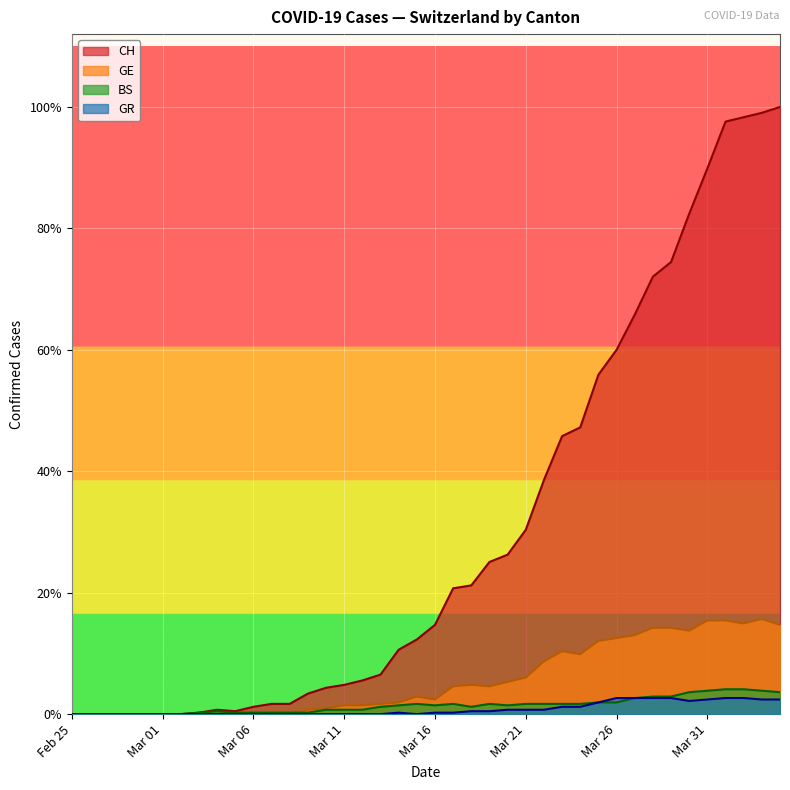

True or false: CH and GE cross at least once.

False